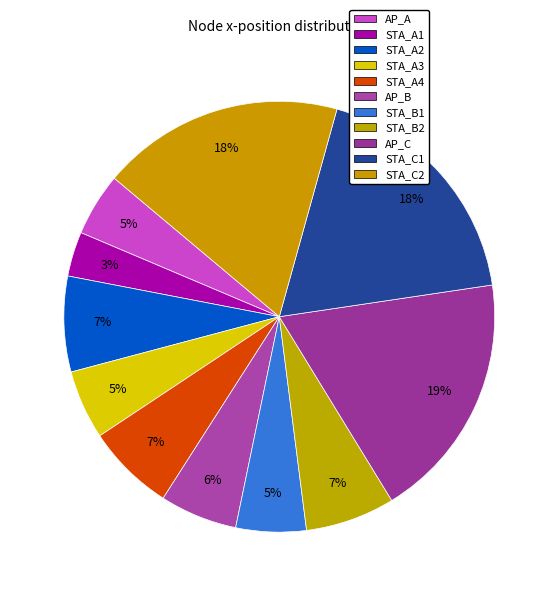

To the nearest percent, what is the combined percentage of STA_B2 and STA_B1?

12%